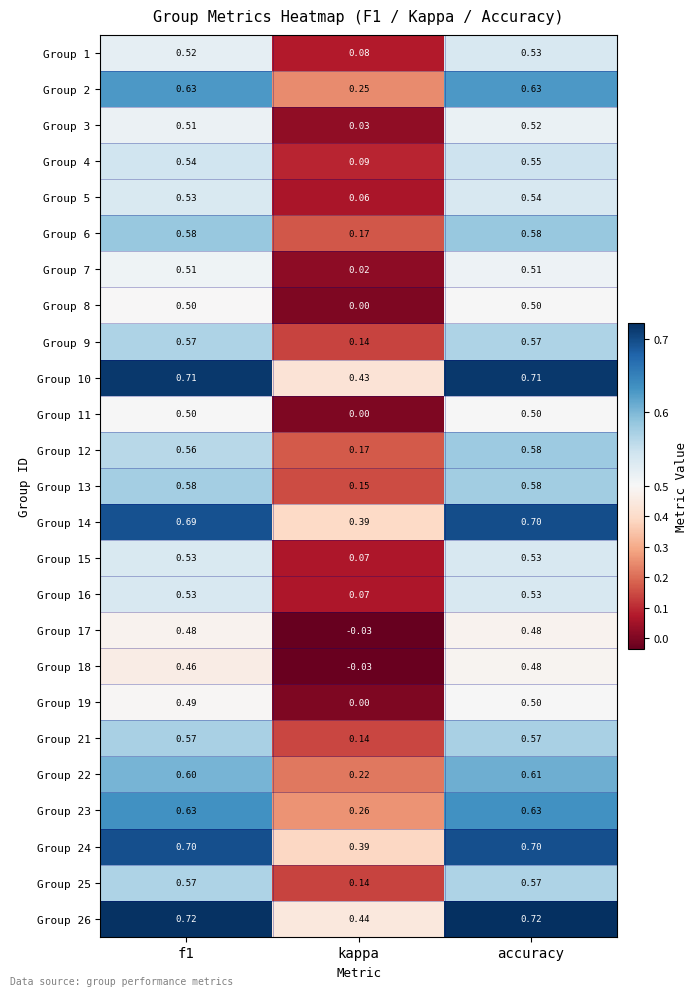

How many data points does each series have?

3